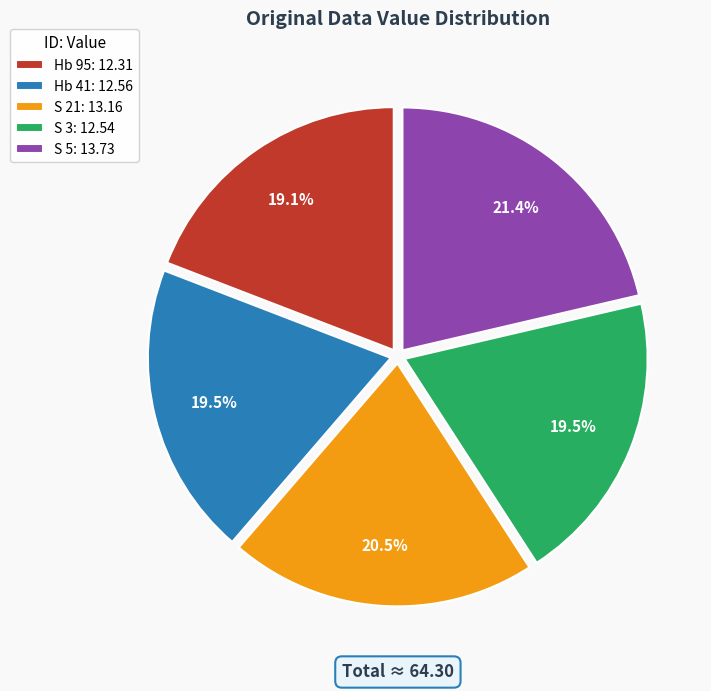

What portion of the pie excludes S 5: 13.73?

78.6%